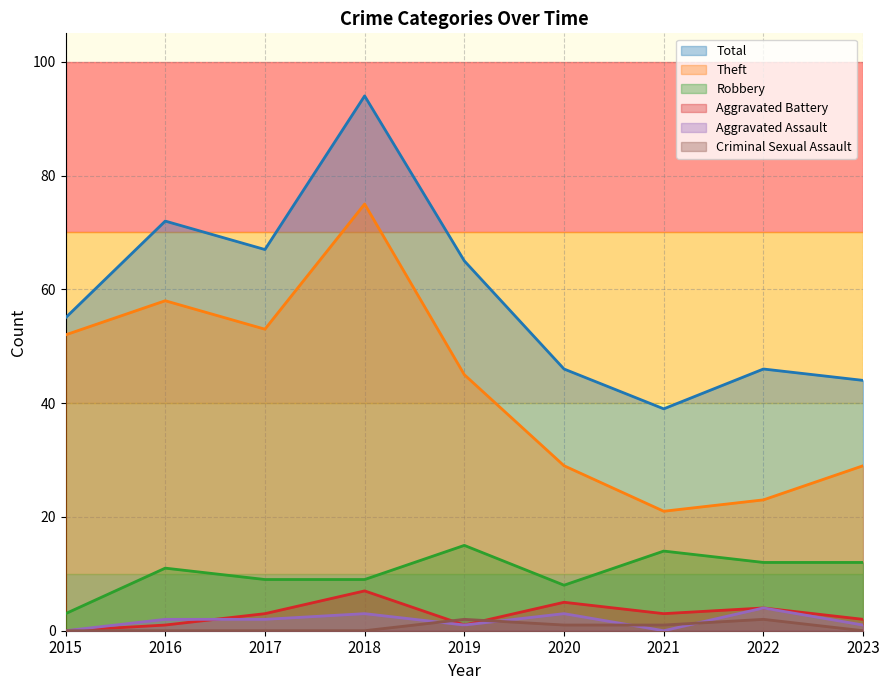

True or false: Criminal Sexual Assault and Total cross at least once.

False